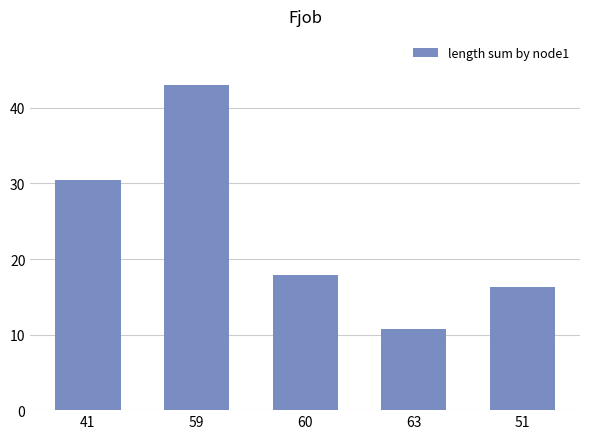

Which has a higher value, 59 or 63?

59